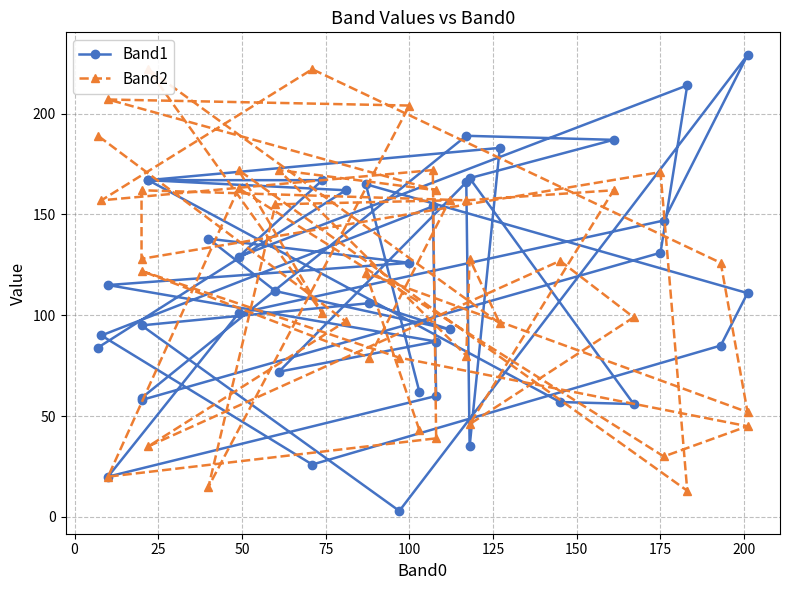

Does the chart have visible grid lines?

Yes